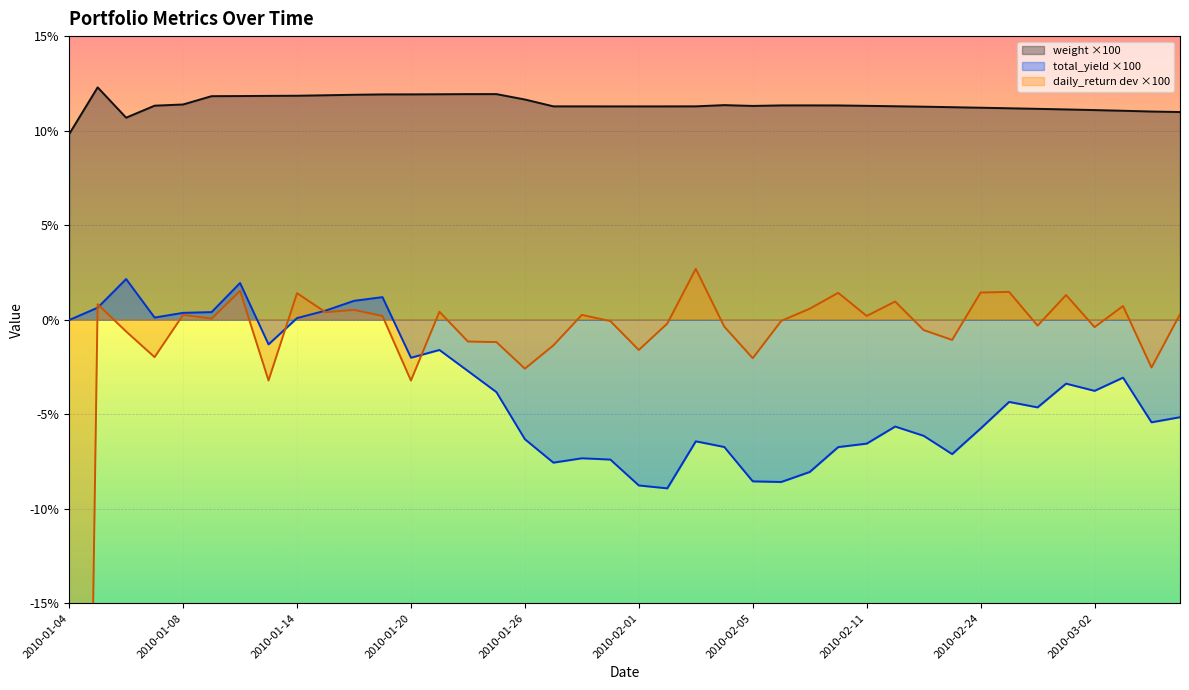

Reading left to right, what are all the values shown in this chart?

weight: 9.8	12.3	10.7	11.3	11.4	11.8	11.8	11.8	11.8	11.9	11.9	11.9	11.9	11.9	11.9	11.9	11.6	11.3	11.3	11.3	11.3	11.3	11.3	11.3	11.3	11.3	11.3	11.3	11.3	11.3	11.3	11.2	11.2	11.2	11.2	11.1	11.1	11.1	11.0	11.0
total_yield: -0.0	0.6	2.1	0.1	0.4	0.4	1.9	-1.3	0.1	0.5	1.0	1.2	-2.0	-1.6	-2.7	-3.8	-6.3	-7.6	-7.3	-7.4	-8.8	-8.9	-6.4	-6.7	-8.6	-8.6	-8.1	-6.7	-6.6	-5.7	-6.1	-7.1	-5.8	-4.4	-4.6	-3.4	-3.8	-3.1	-5.4	-5.2
daily_return: -100.0	0.8	-0.6	-2.0	0.2	0.1	1.5	-3.2	1.4	0.4	0.5	0.2	-3.2	0.4	-1.2	-1.2	-2.6	-1.4	0.3	-0.1	-1.6	-0.2	2.7	-0.4	-2.0	-0.1	0.6	1.4	0.2	1.0	-0.6	-1.1	1.4	1.5	-0.3	1.3	-0.4	0.7	-2.5	0.3